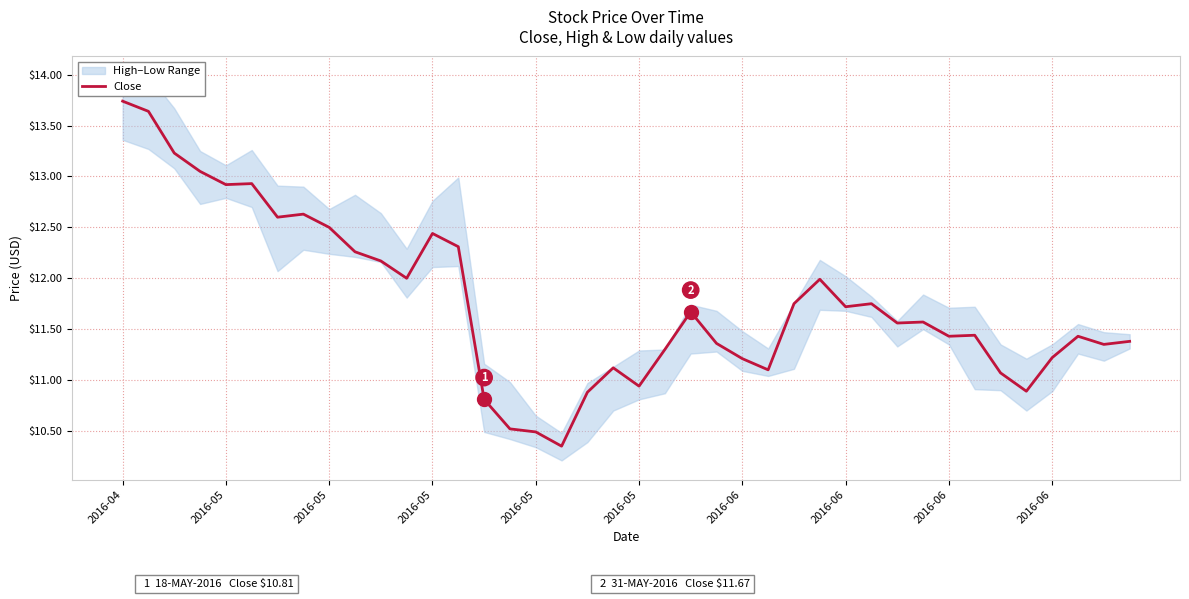

At which category does the chart reach its minimum across all series?

17